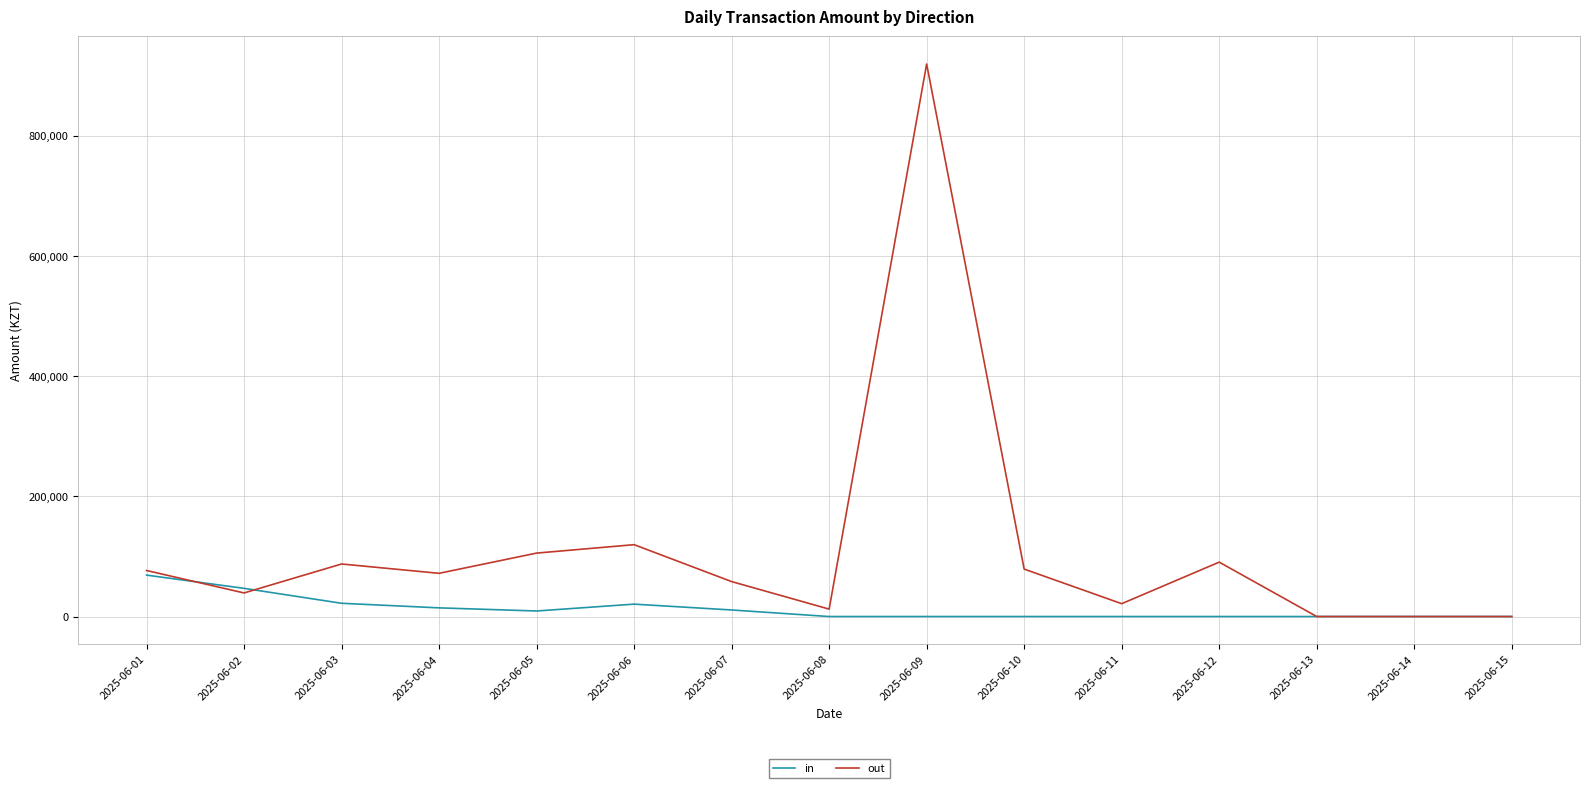

Which series has the largest range (max minus min)?

out